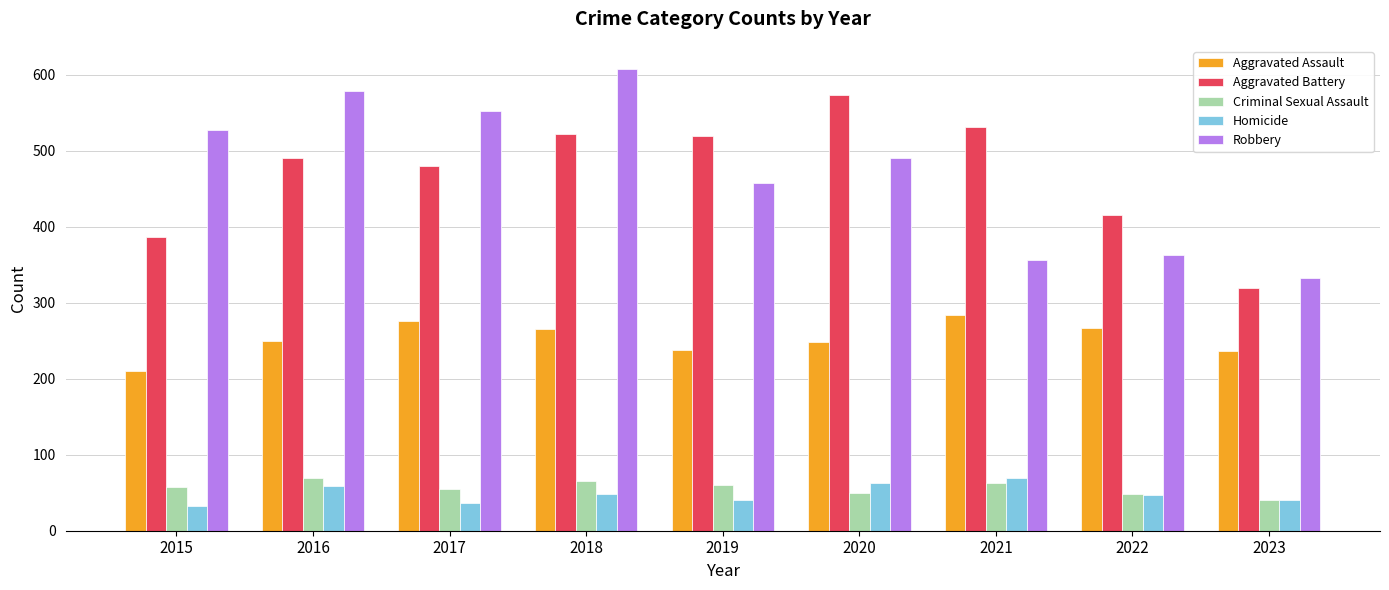

Are the bars grouped side by side (vs. stacked)?

Yes